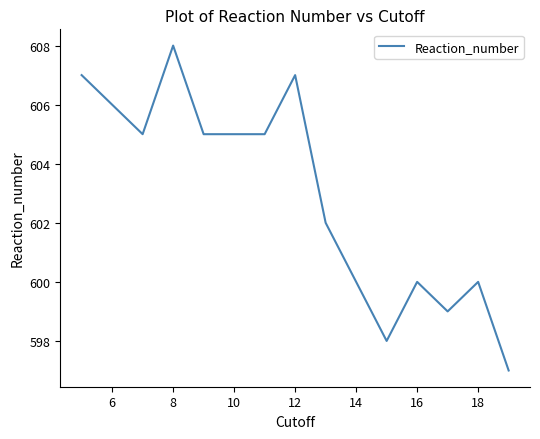

What is the smallest value displayed?

597